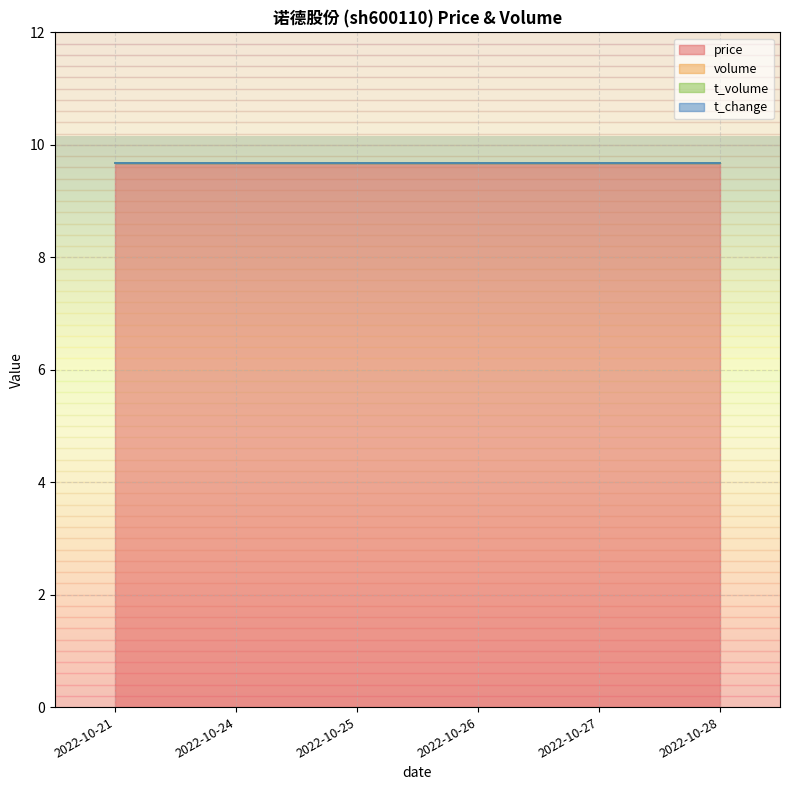

Reading left to right, transcribe all the data shown in this chart.

price: 2022-10-21=9.7	2022-10-24=9.7	2022-10-25=9.7	2022-10-26=9.7	2022-10-27=9.7	2022-10-28=9.7
volume: 2022-10-21=0.0	2022-10-24=0.0	2022-10-25=0.0	2022-10-26=0.0	2022-10-27=0.0	2022-10-28=0.0
t_volume: 2022-10-21=0.0	2022-10-24=0.0	2022-10-25=0.0	2022-10-26=0.0	2022-10-27=0.0	2022-10-28=0.0
t_change: 2022-10-21=0.0	2022-10-24=0.0	2022-10-25=0.0	2022-10-26=0.0	2022-10-27=0.0	2022-10-28=0.0